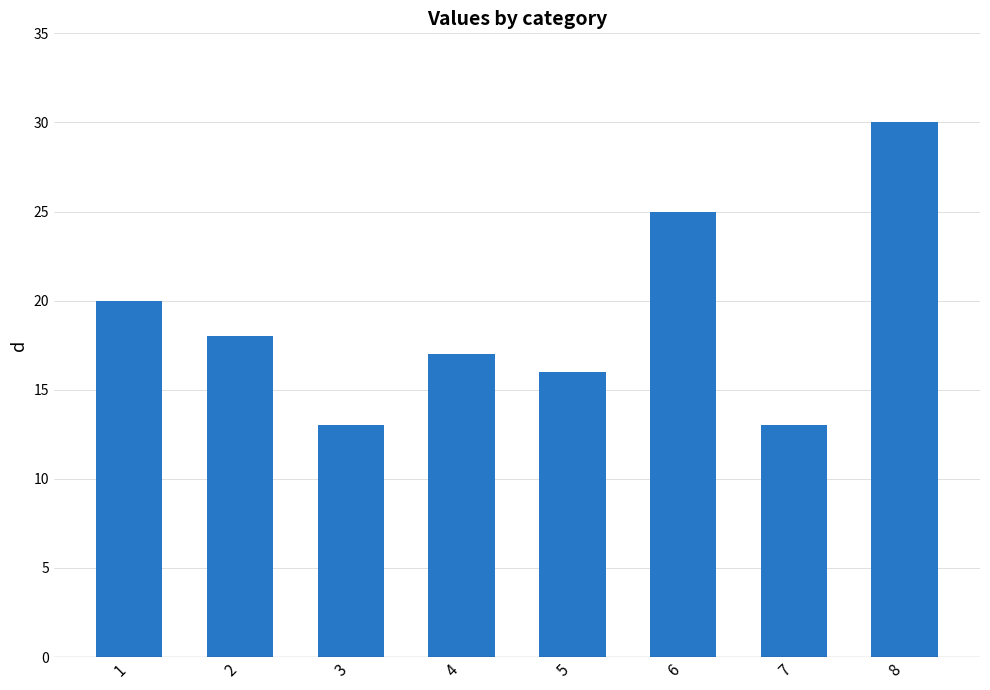

Reading left to right, list all the values displayed in this chart.

20	18	13	17	16	25	13	30